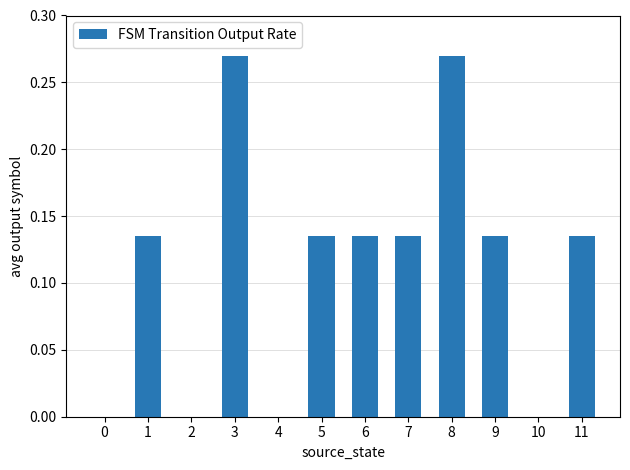

How many series are shown in this chart?

1